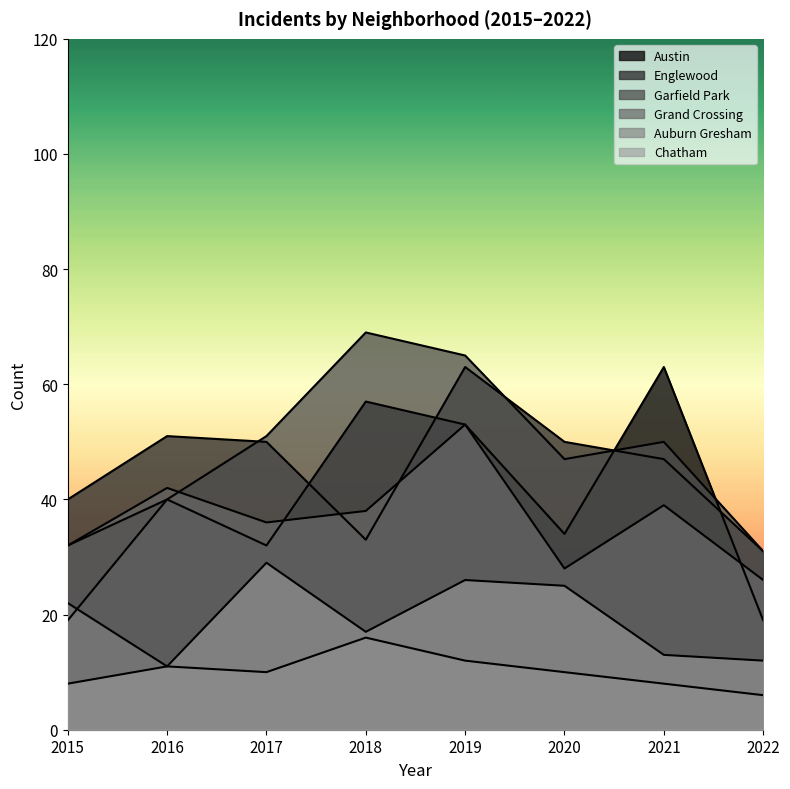

What are all the series names shown in the legend?

Austin, Englewood, Garfield Park, Grand Crossing, Auburn Gresham, Chatham